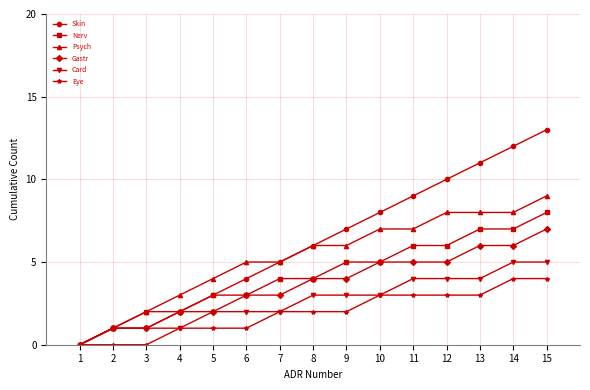

Which label corresponds to the largest value in the chart?

15